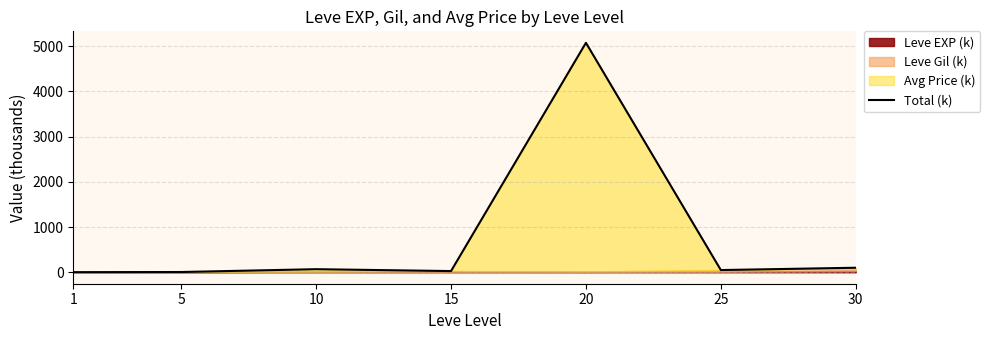

Rank the categories by value from highest to lowest.

20, 30, 10, 25, 15, 5, 1